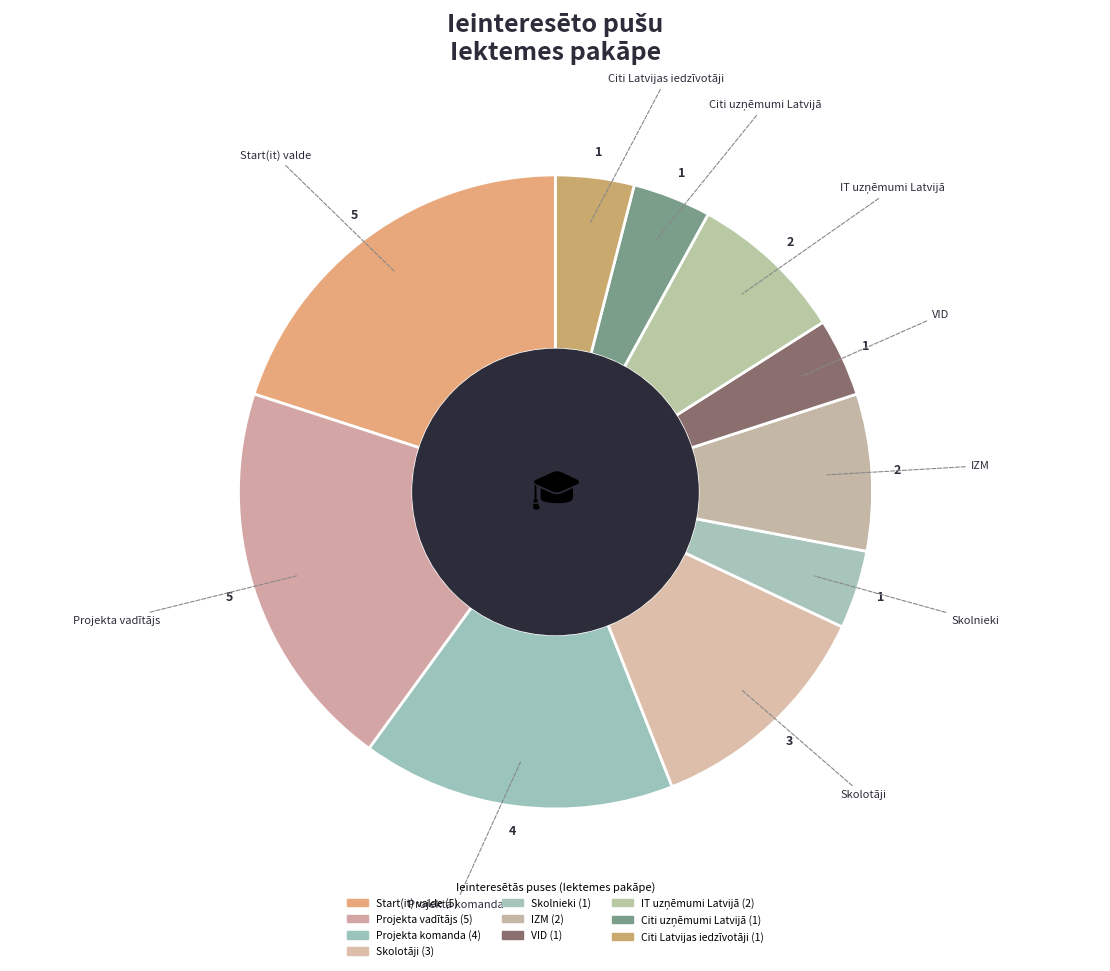

What is the smallest slice in the pie chart?

Skolnieki